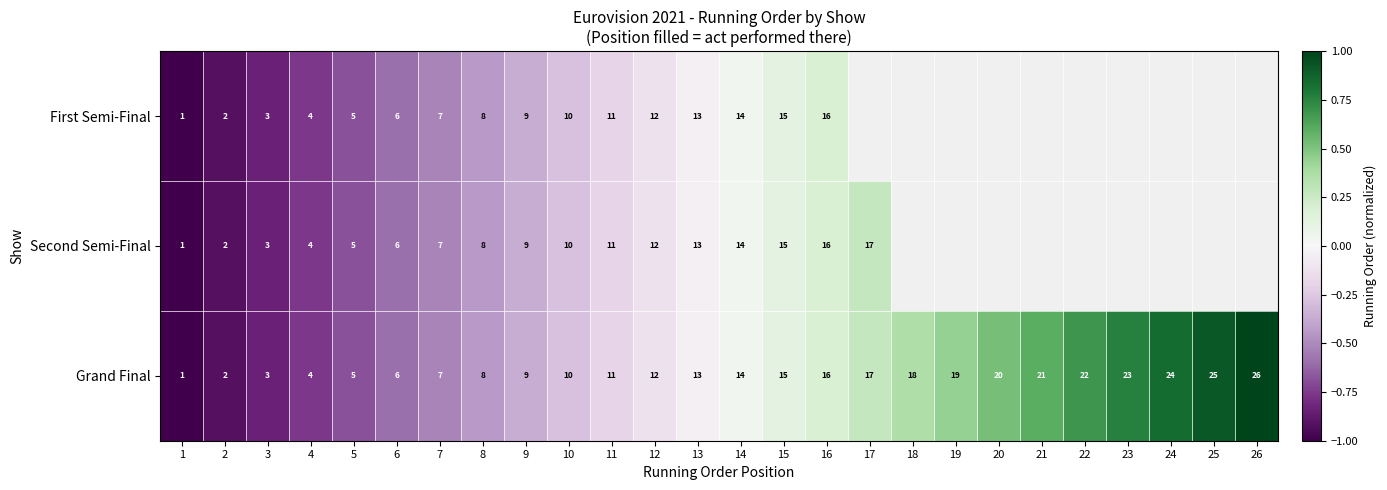

What is the greatest value displayed?

1.0